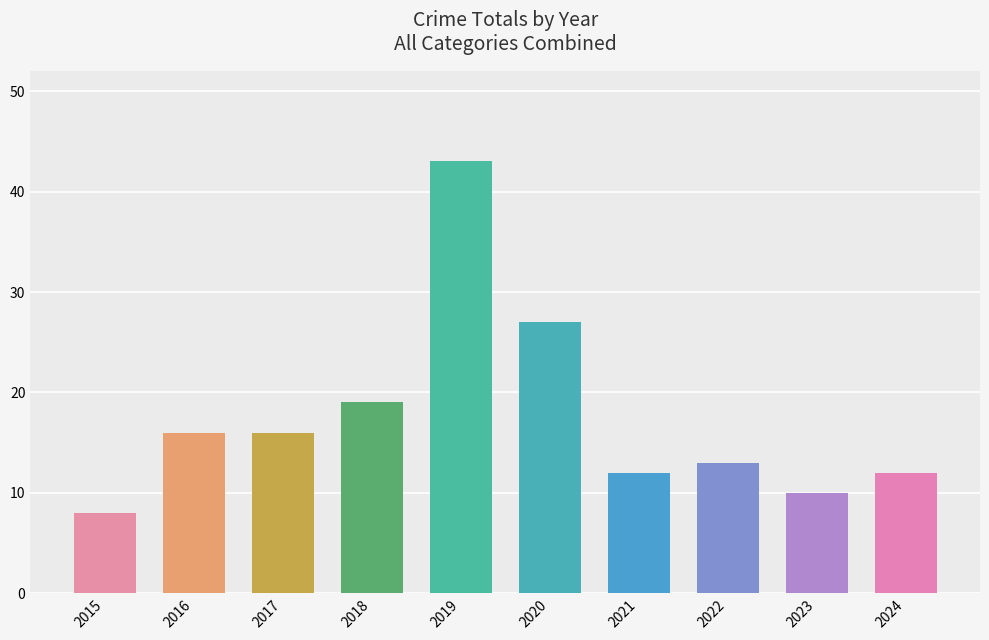

Reading right to left, list all the values displayed in this chart.

12	10	13	12	27	43	19	16	16	8